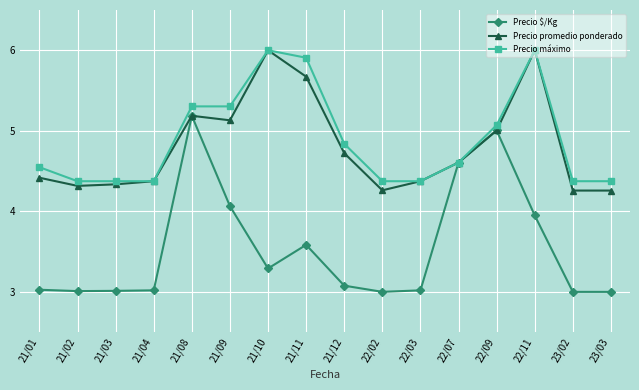

The Precio máximo series shows 8.5 at 21/08. True or false?

False